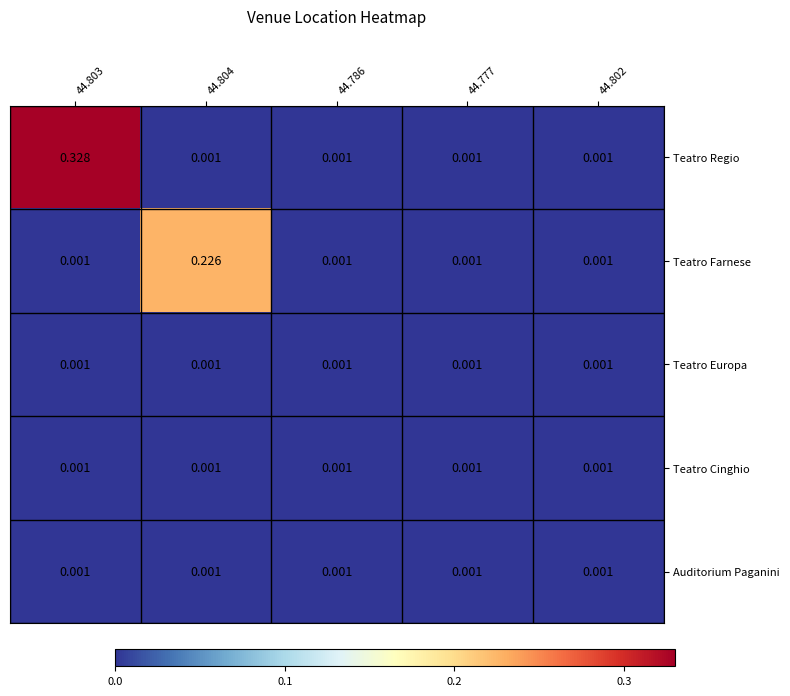

Which series has the largest range (max minus min)?

Teatro Regio